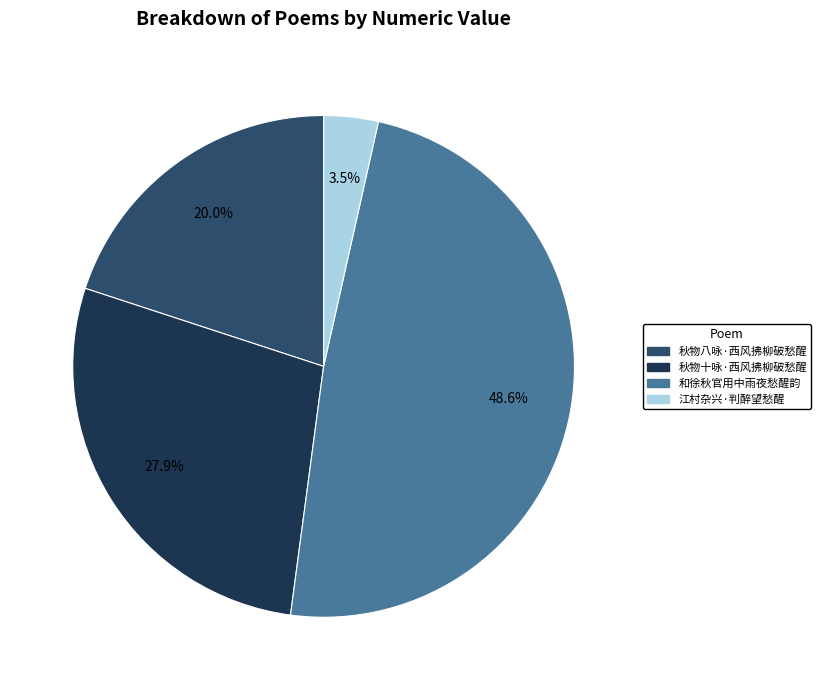

Rank the categories by value from highest to lowest.

和徐秋官用中雨夜愁醒韵, 秋物十咏·西风拂柳破愁醒, 秋物八咏·西风拂柳破愁醒, 江村杂兴·判醉望愁醒